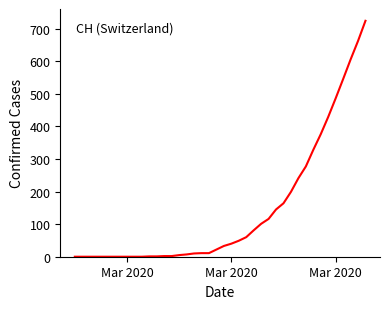

What is the difference between the maximum and minimum values?

724